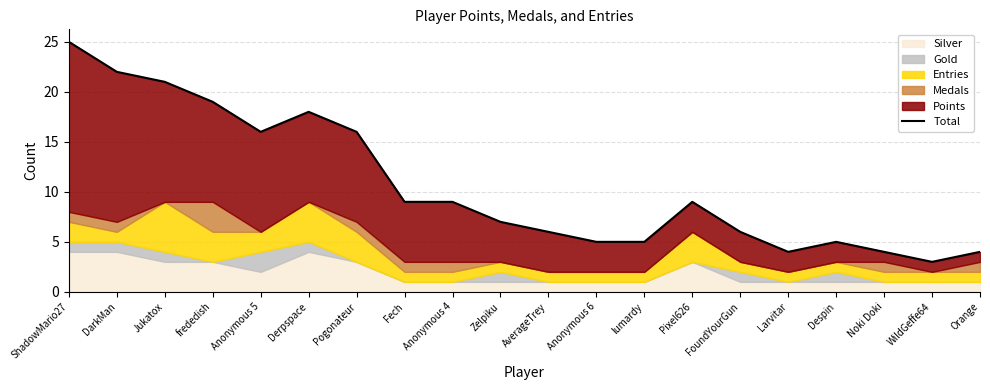

How many points are higher than both their immediate neighbors (excluding endpoints)?

3